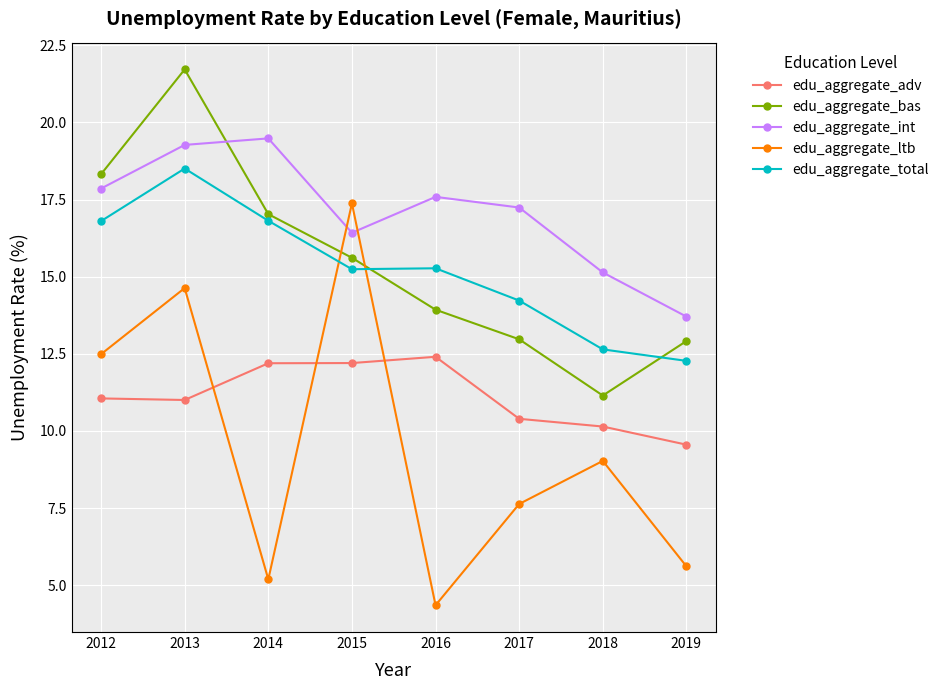

Rank the series by their maximum value, from highest to lowest.

edu_aggregate_bas, edu_aggregate_int, edu_aggregate_total, edu_aggregate_ltb, edu_aggregate_adv